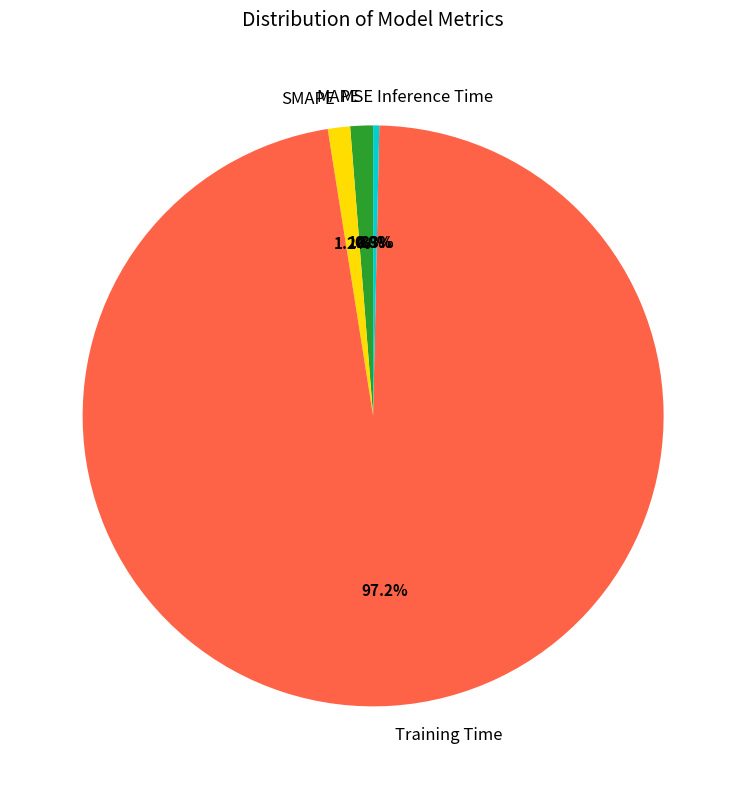

True or false: Inference Time accounts for 0% of the total.

True